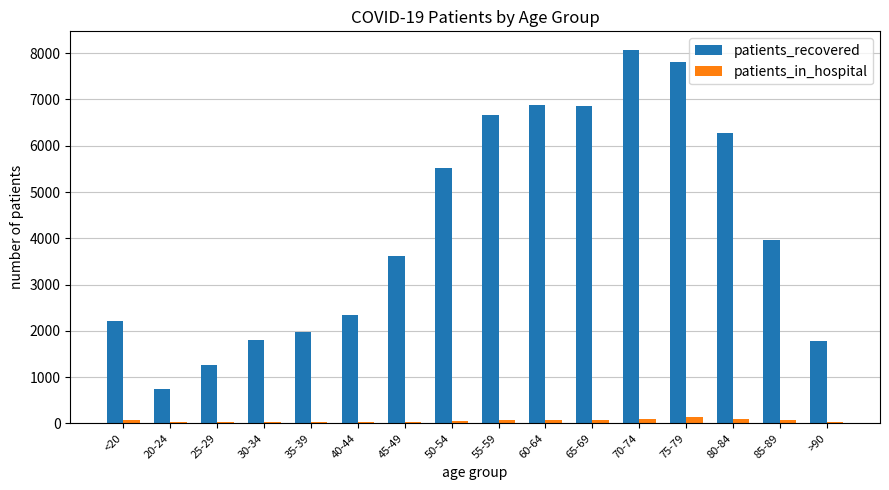

Is the value of patients_in_hospital at <20 greater than the value of patients_recovered at 30-34?

No